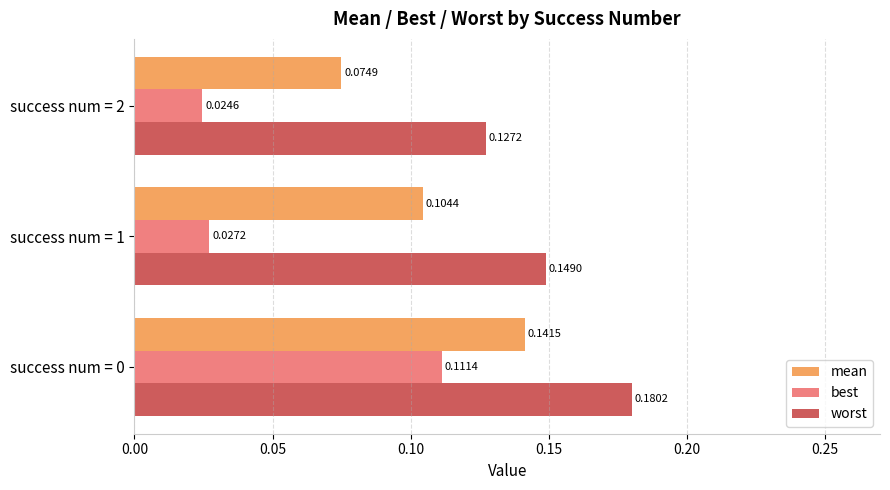

Which series has the largest total across all categories?

worst